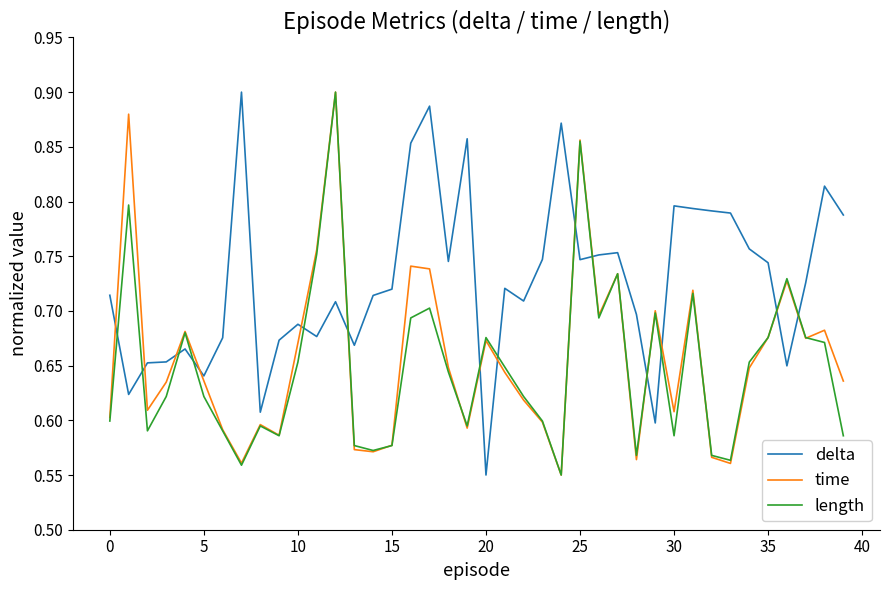

How many intersections are there between length and delta?

14